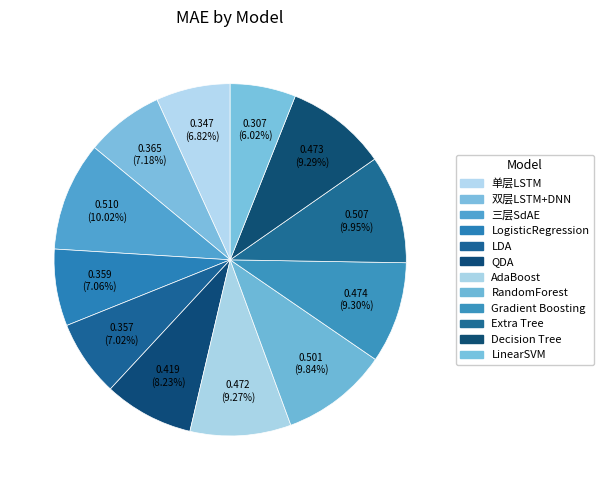

Is there a majority slice in this chart?

No